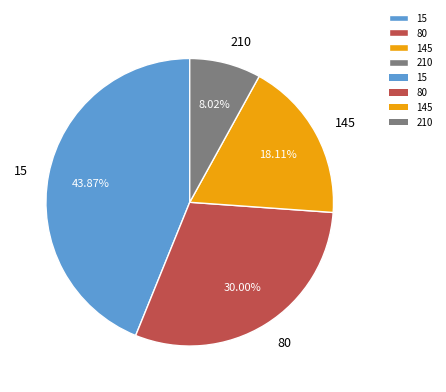

Between 80 and 145, which is larger?

80